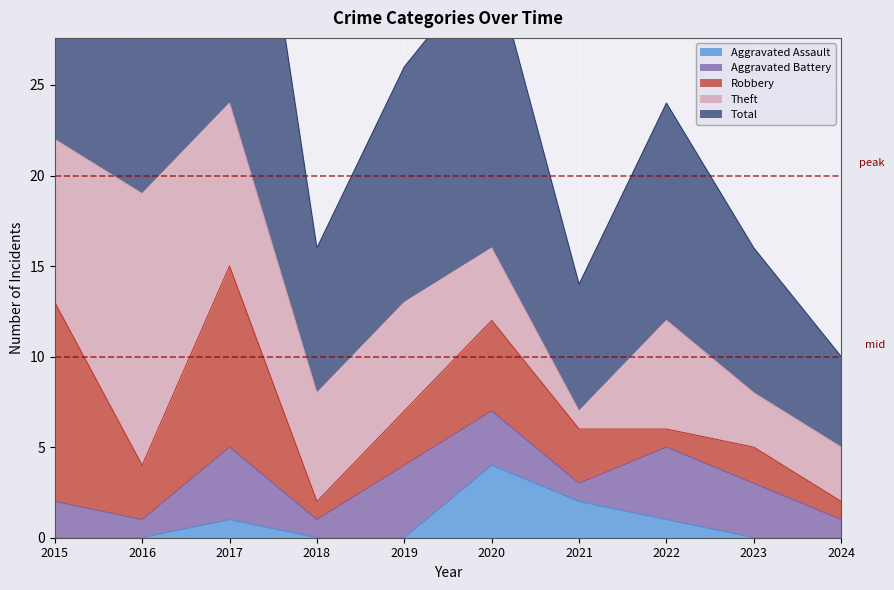

The value of Theft at 2020 is 4. True or false?

True